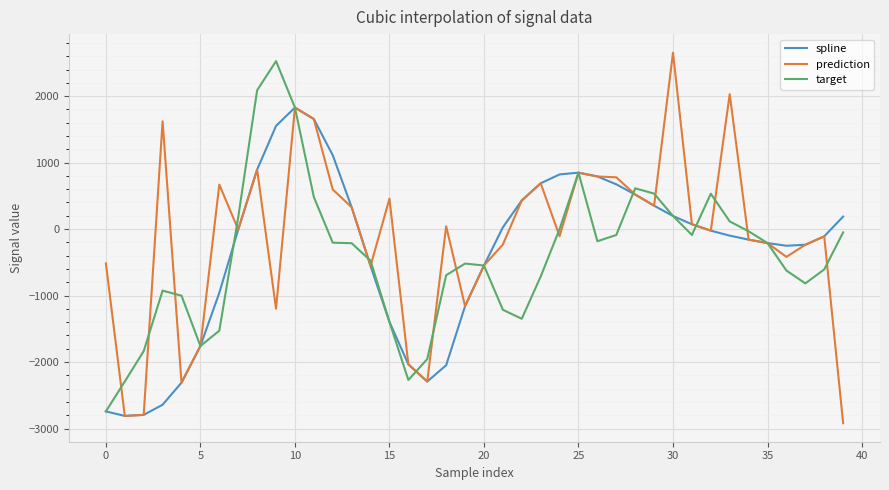

What is the highest value of the spline series?

1827.6